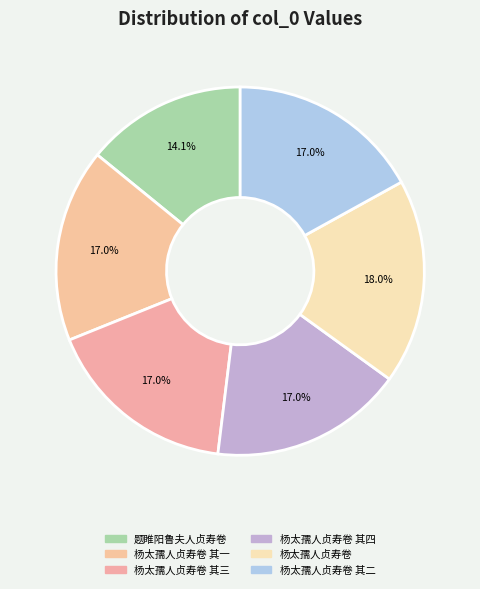

Does 杨太孺人贞寿卷 其一 represent more than half of the total?

No